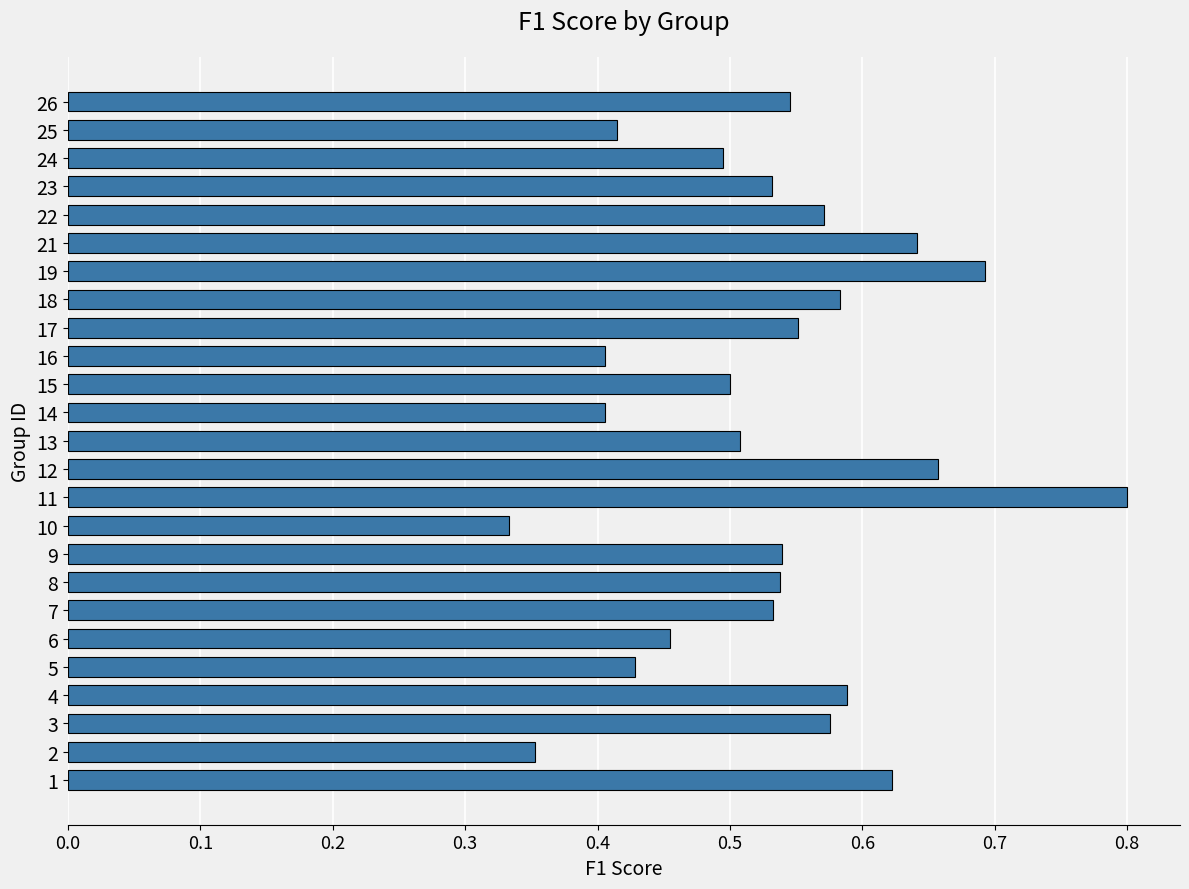

How many values are between 0 and 1?

25